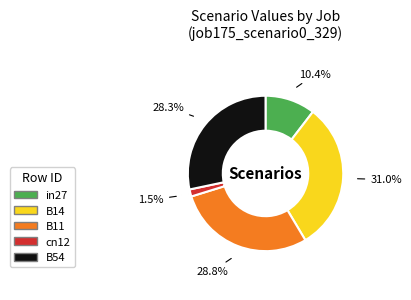

Does B11 account for over 50% of the chart?

No